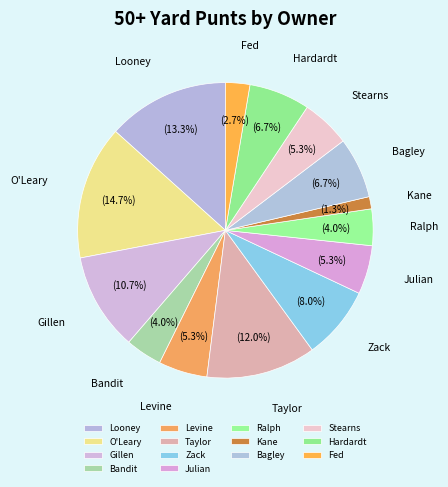

To the nearest percent, what is the average slice percentage?

7%